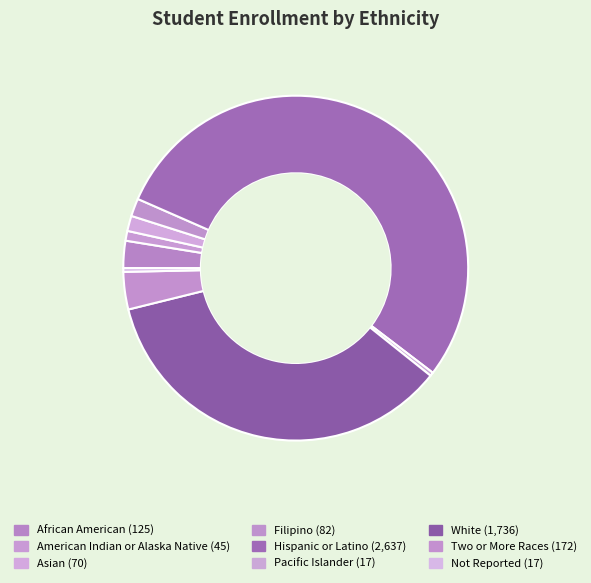

How many slices are in this pie chart?

9